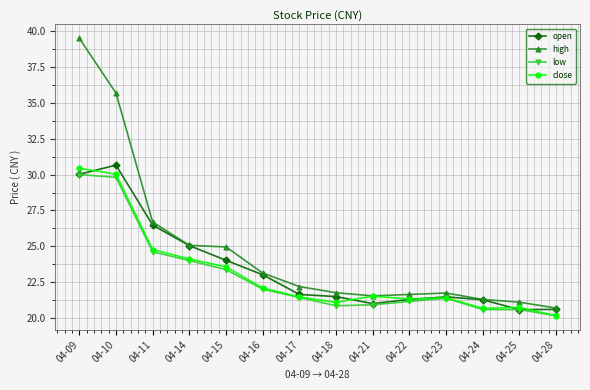

Which series has the largest total across all categories?

high